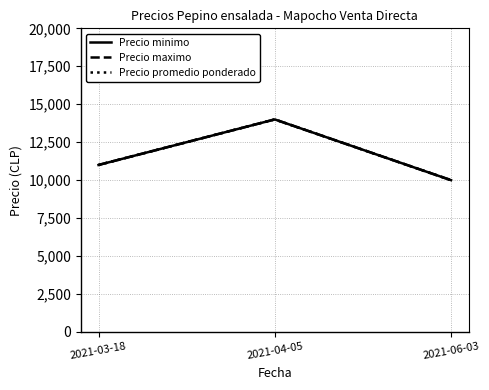

Is this an area chart (filled region under the line)?

No